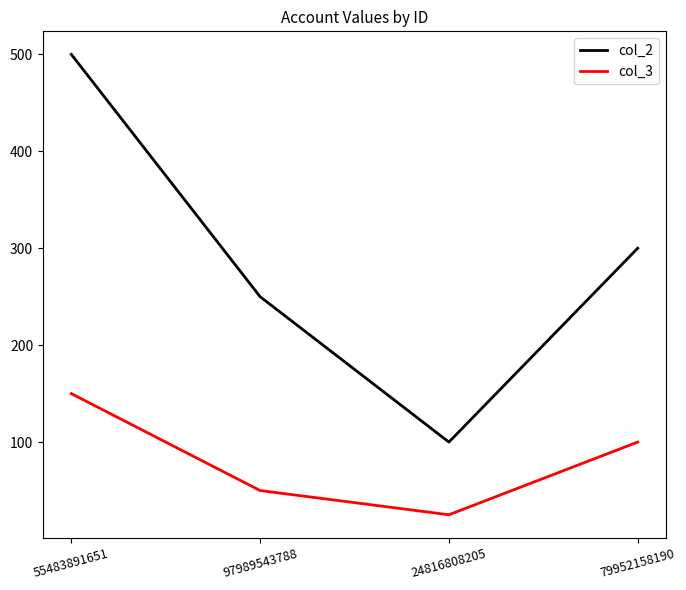

Is it true that col_2 equals 300 at 79952158190?

True